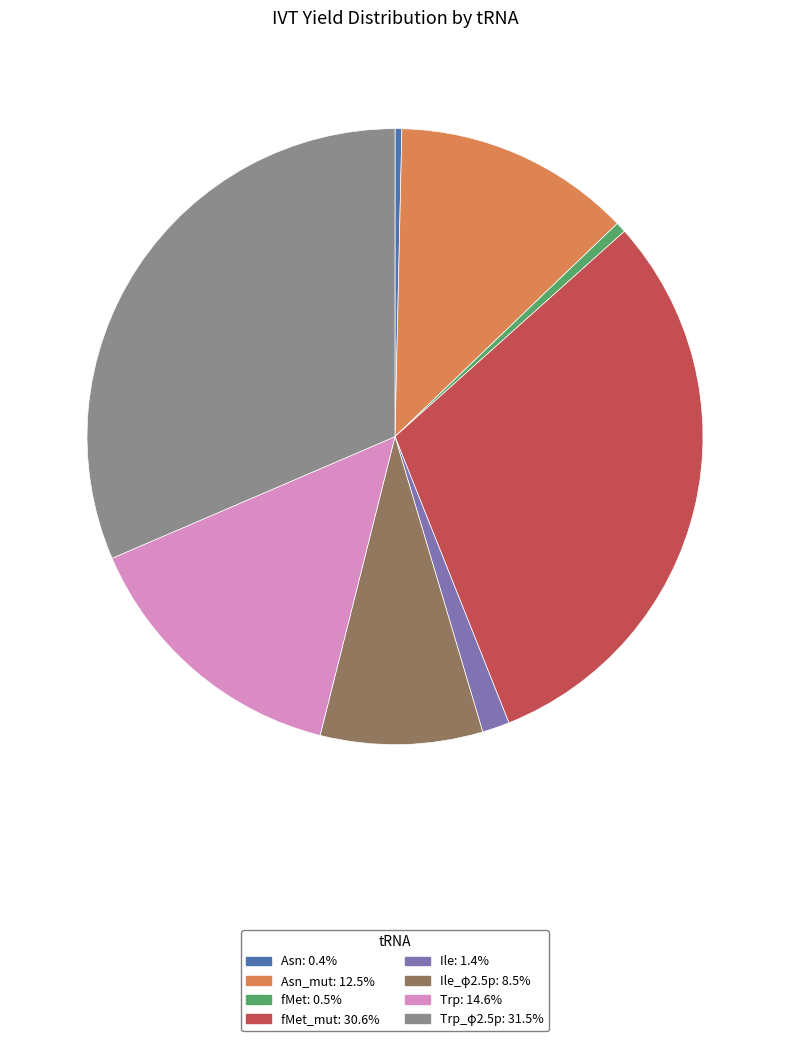

Is there a majority slice in this chart?

No